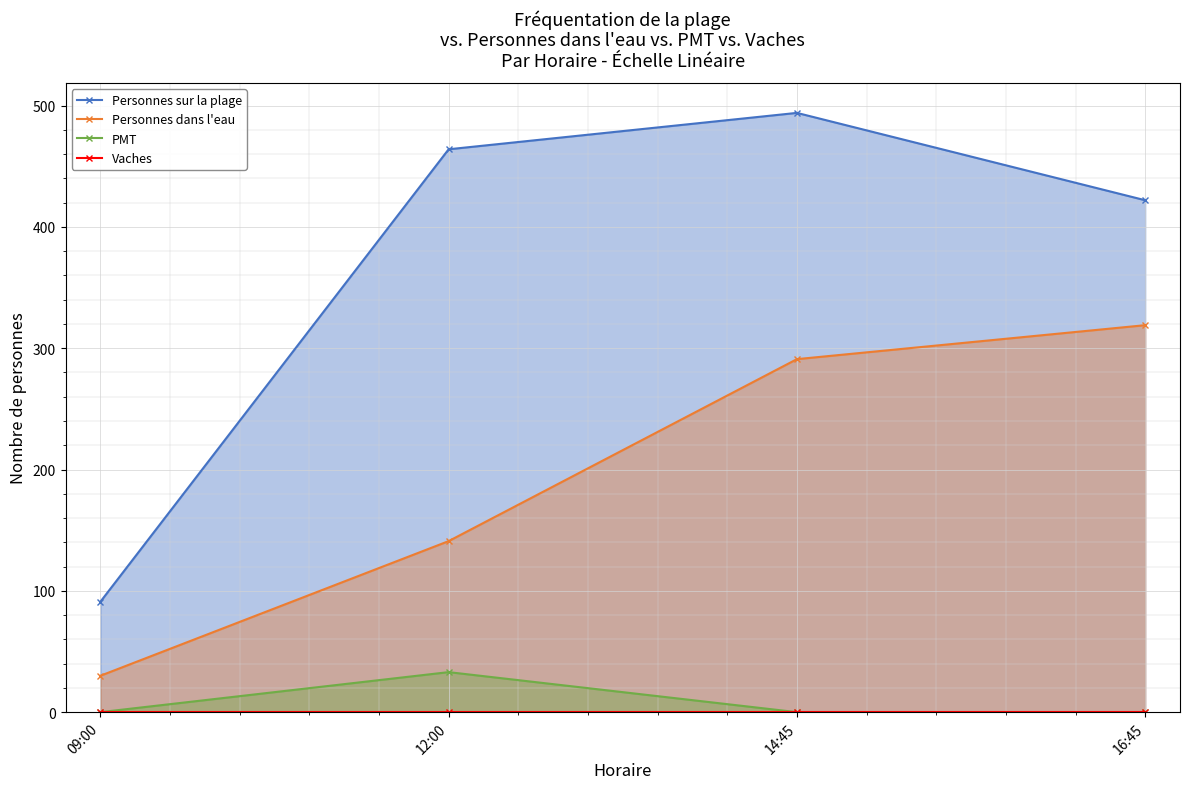

True or false: Personnes dans l'eau has more than 2 points higher than both neighbors.

False